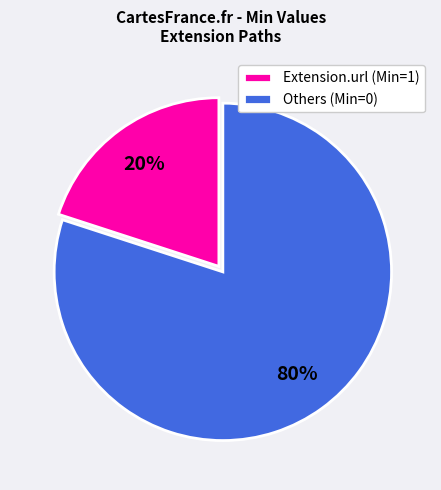

Which category accounts for the majority?

Others (Min=0)